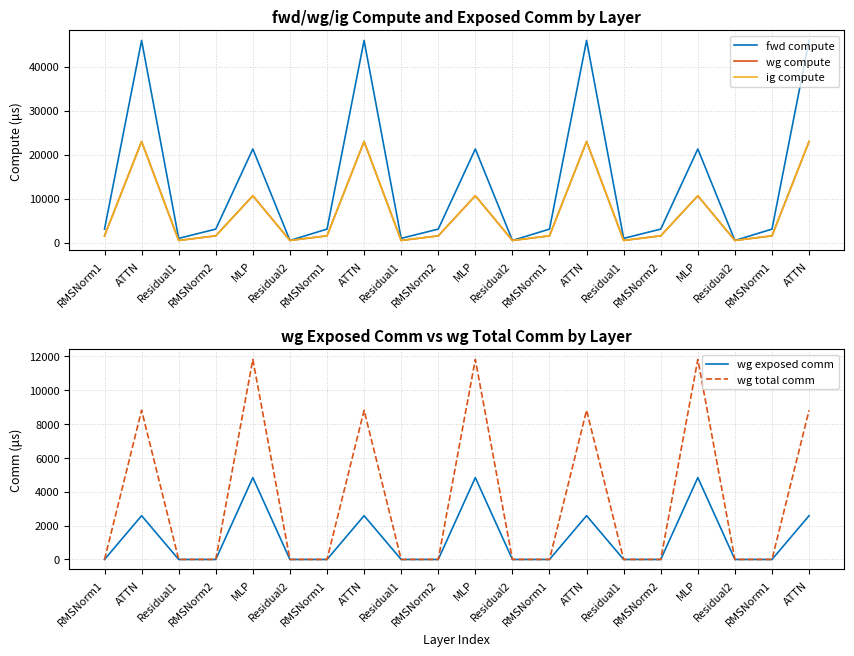

What is the minimum value for wg compute?

476.7